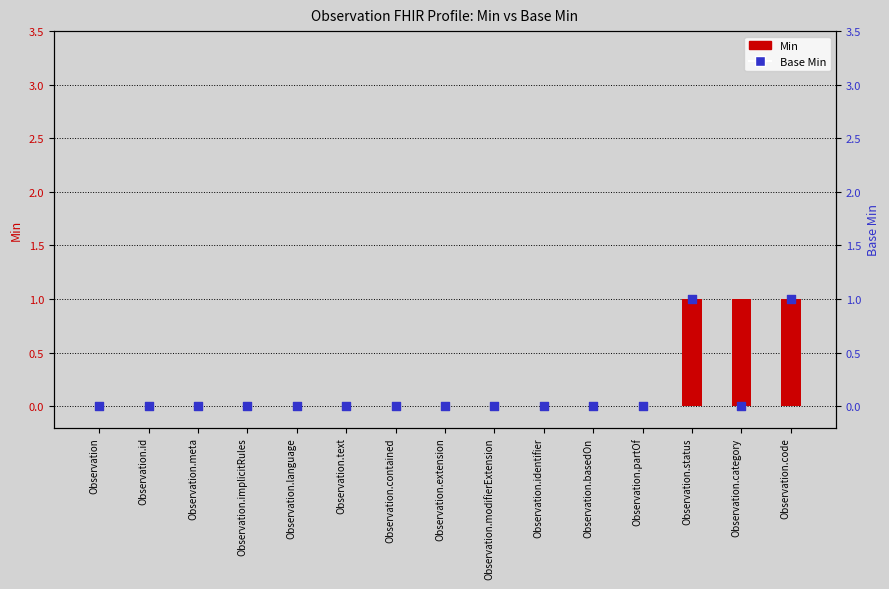

Which series has the largest total across all categories?

Min